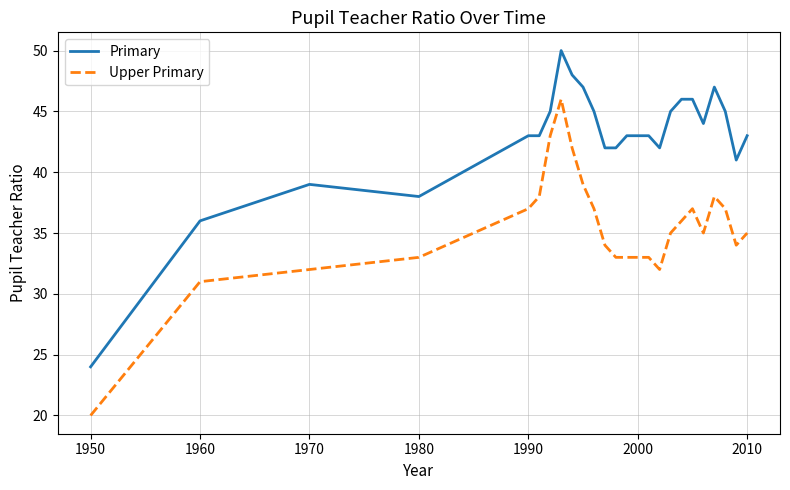

What is the sum of all Primary values?

1070